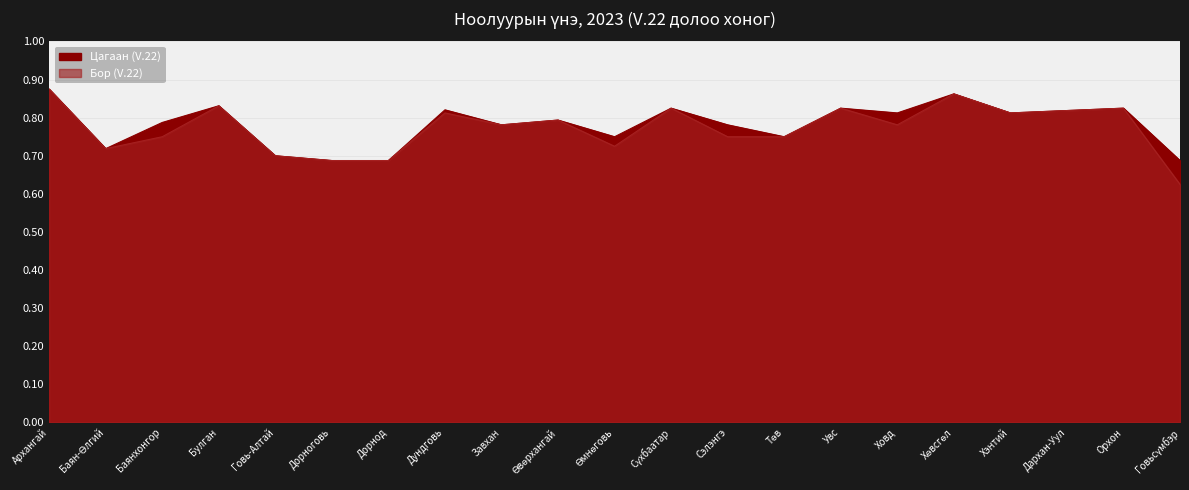

In Цагаан (V.22), how many points are lower than both neighbors (excluding endpoints)?

6